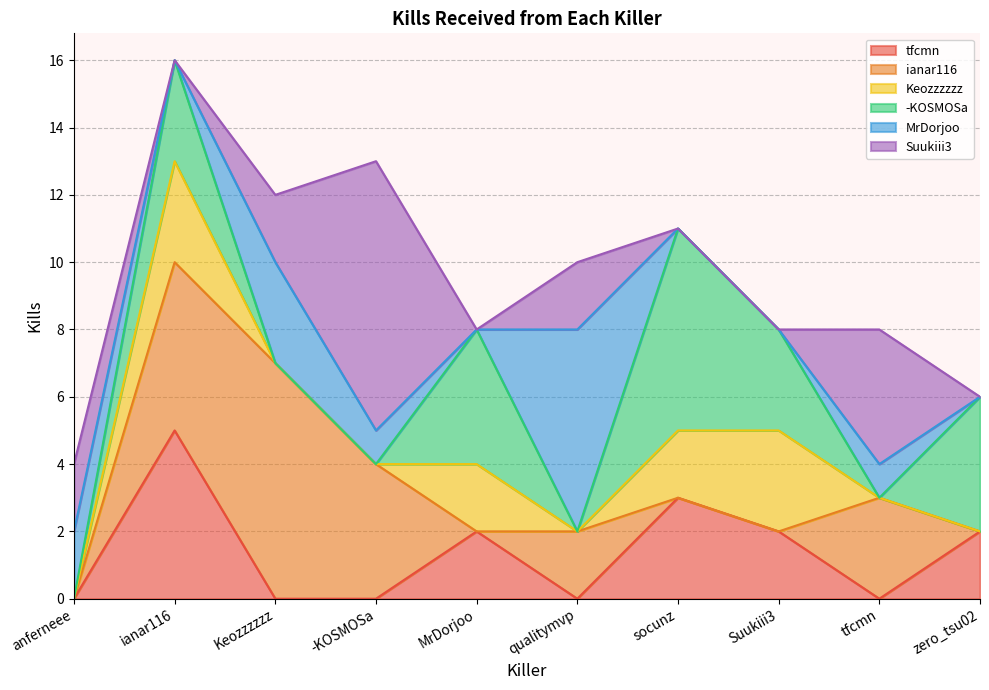

What is the sum of all -KOSMOSa values?

20